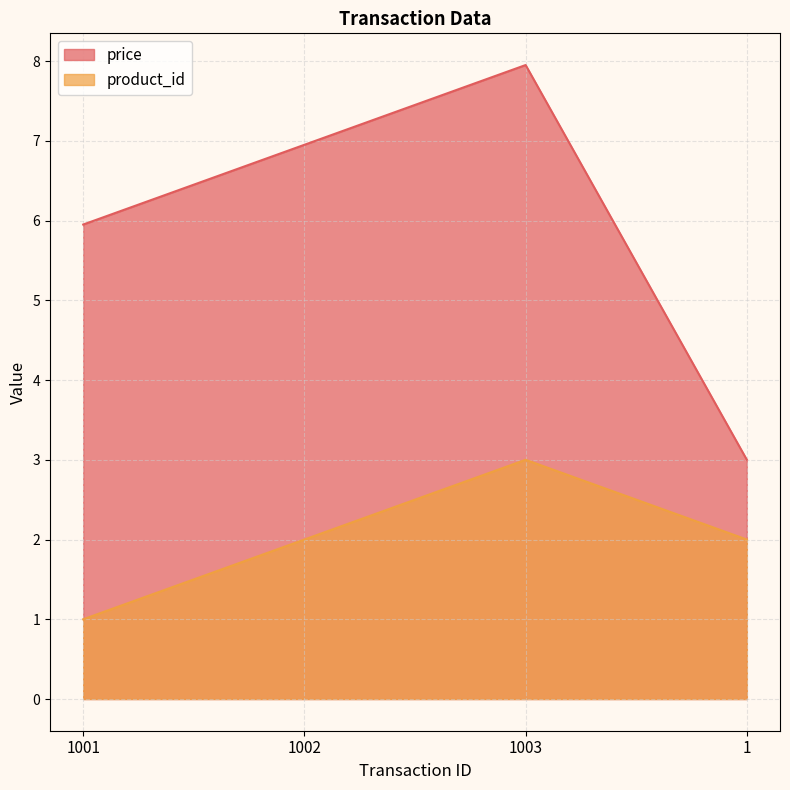

What is the sum of the product_id values at 1003 and 1?

5.0